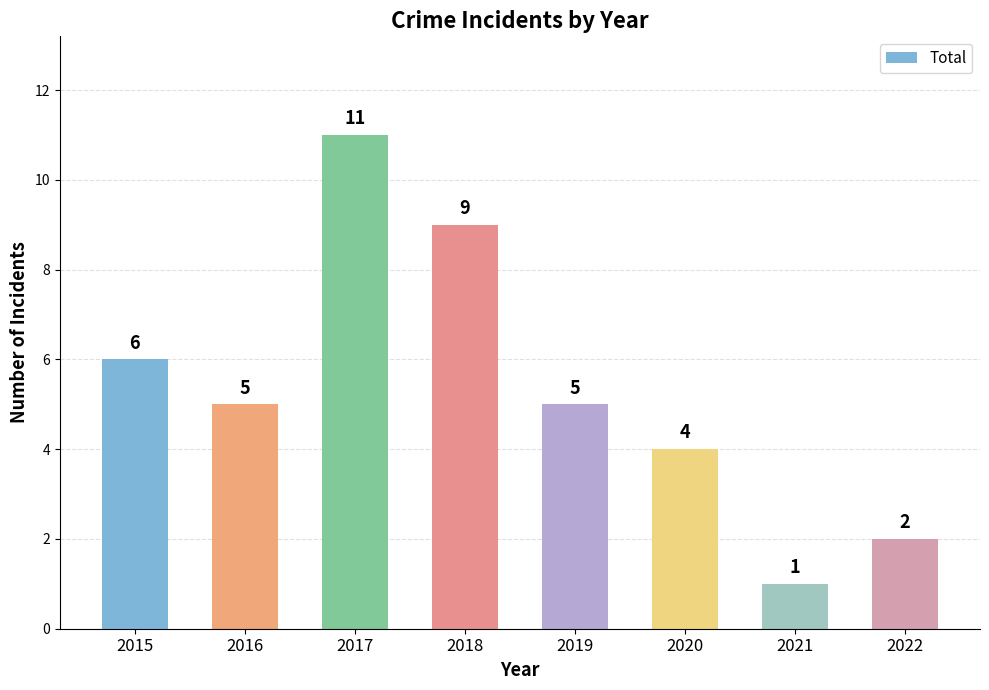

Reading left to right, extract all data points from this chart.

2015=6	2016=5	2017=11	2018=9	2019=5	2020=4	2021=1	2022=2